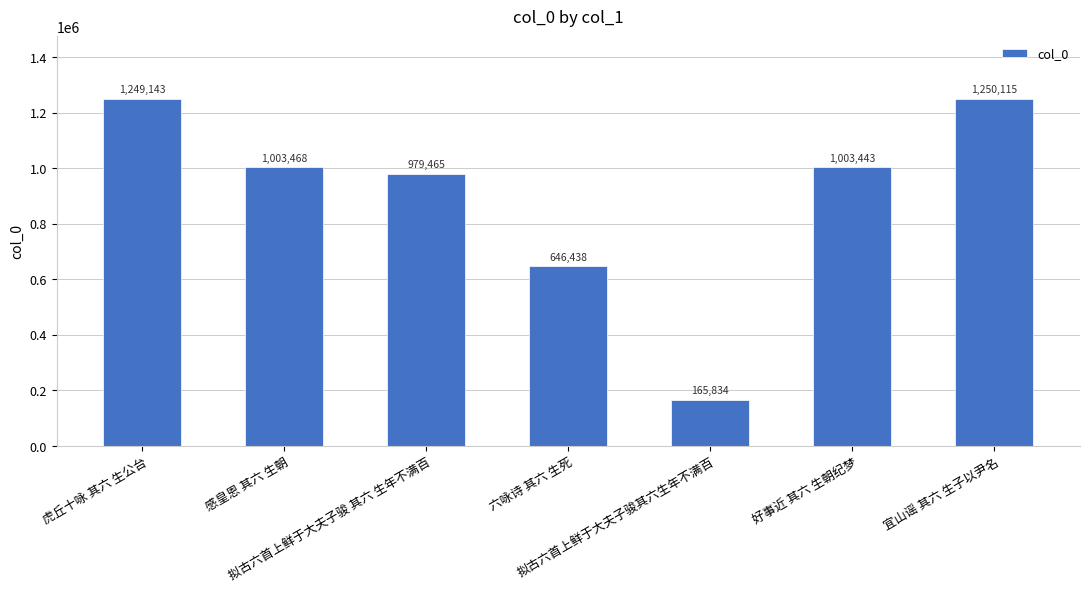

Reading left to right, what are all the values shown in this chart?

虎丘十咏 其六 生公台=1249143	感皇恩 其六 生朝=1003468	拟古六首上鲜于大夫子骏 其六 生年不满百=979465	六咏诗 其六 生死=646438	拟古六首上鲜于大夫子骏其六生年不满百=165834	好事近 其六 生朝纪梦=1003443	宜山谣 其六 生子以尹名=1250115